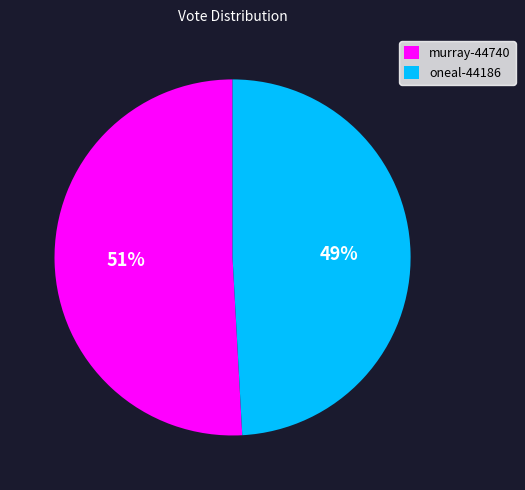

The murray-44740 slice represents 51% of the pie. True or false?

True